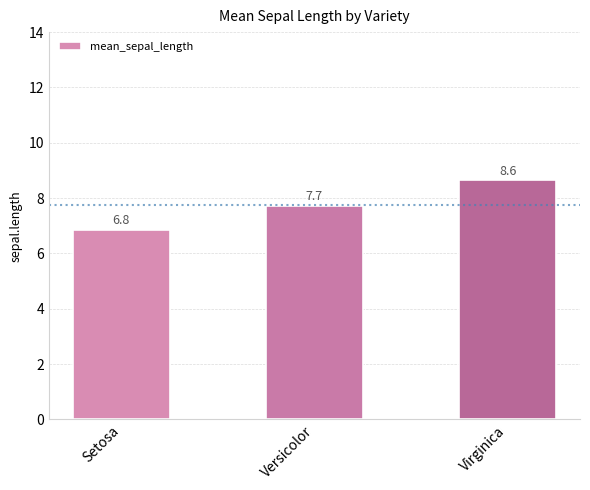

True or false: the data shows 8.6 at Virginica.

True